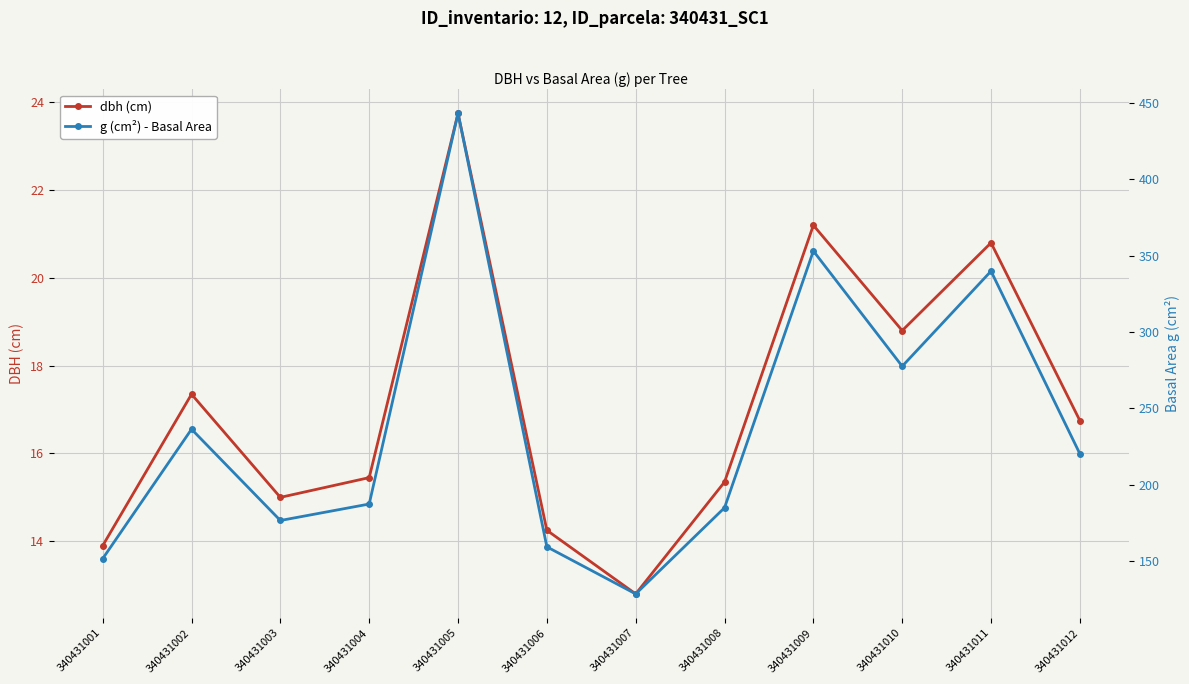

Reading left to right, extract all data points from this chart.

dbh (cm): 340431001=13.9	340431002=17.4	340431003=15.0	340431004=15.4	340431005=23.8	340431006=14.2	340431007=12.8	340431008=15.3	340431009=21.2	340431010=18.8	340431011=20.8	340431012=16.8
g (cm²) - Basal Area: 340431001=151.8	340431002=236.4	340431003=176.7	340431004=187.5	340431005=443.0	340431006=159.5	340431007=128.7	340431008=185.1	340431009=353.0	340431010=277.6	340431011=339.8	340431012=220.3